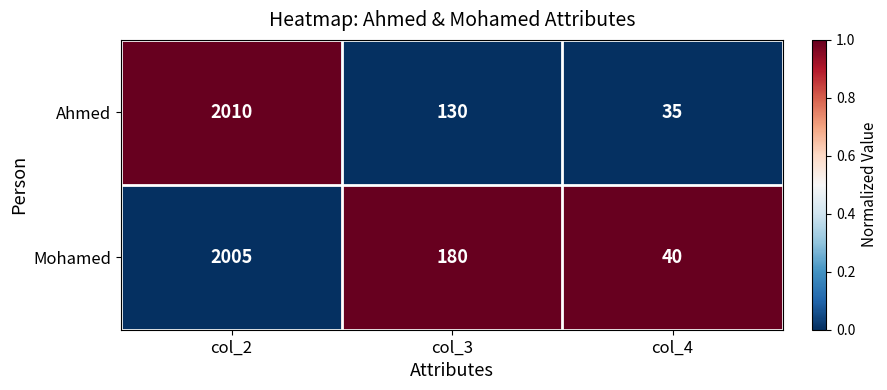

The Ahmed series shows 196 at col_3. True or false?

False